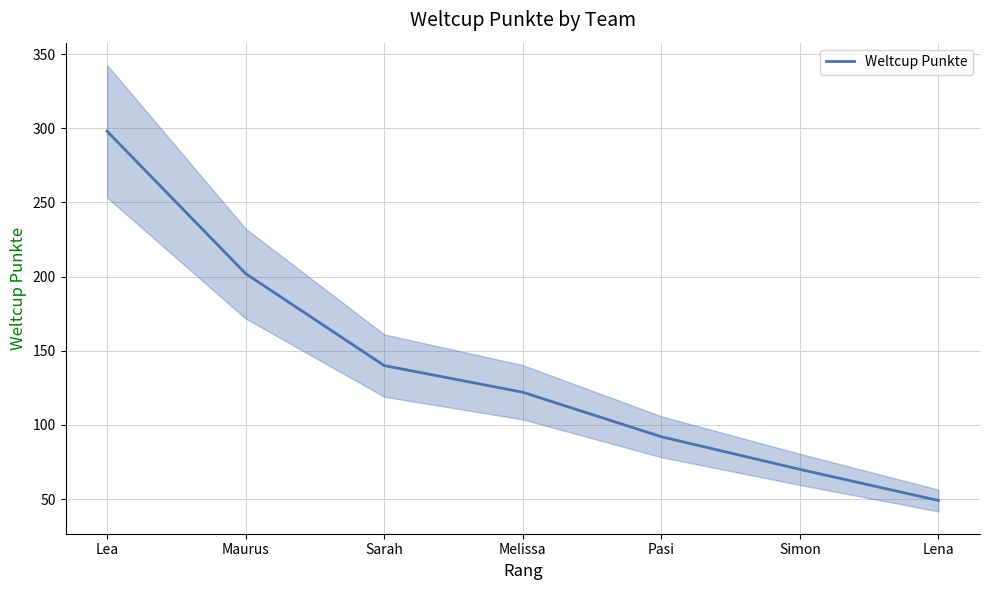

Does the chart have visible grid lines?

Yes